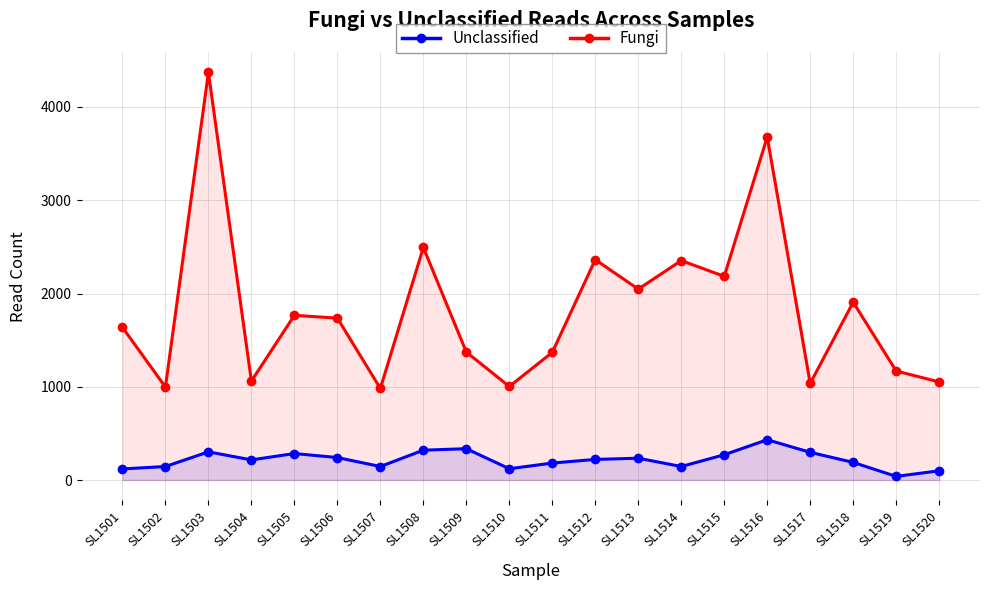

What is the difference between the highest and lowest values at SL1519?

1130